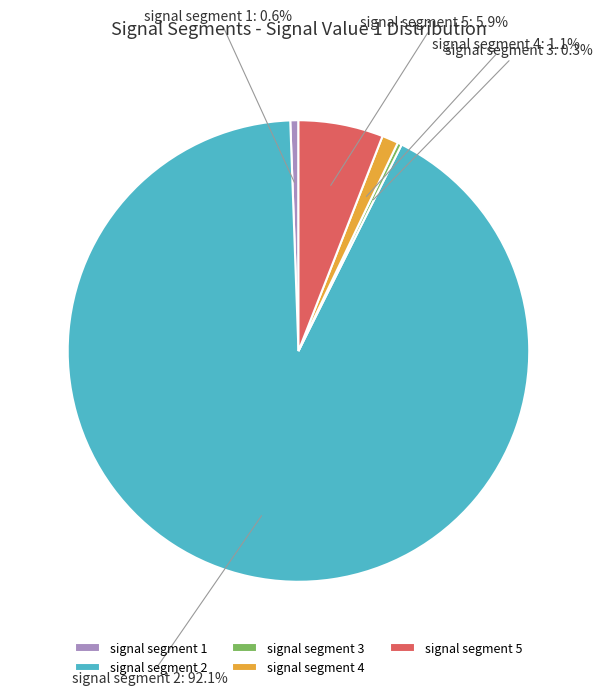

Is the sum of signal segment 4 and signal segment 2 greater than half?

Yes